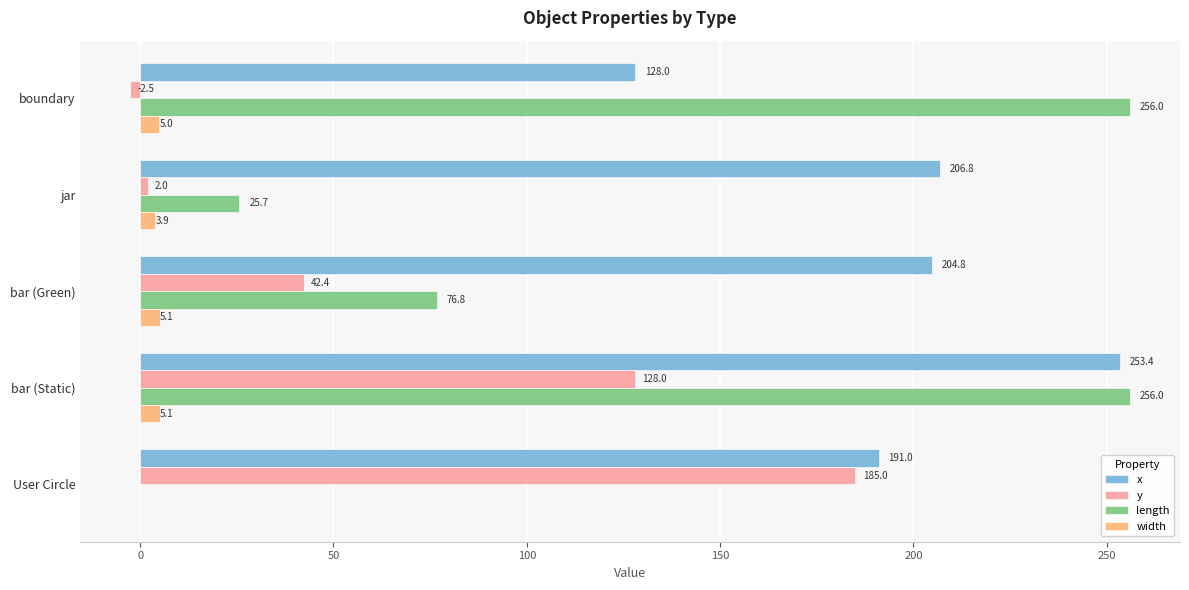

At which label is length closest to 128?

bar (Green)